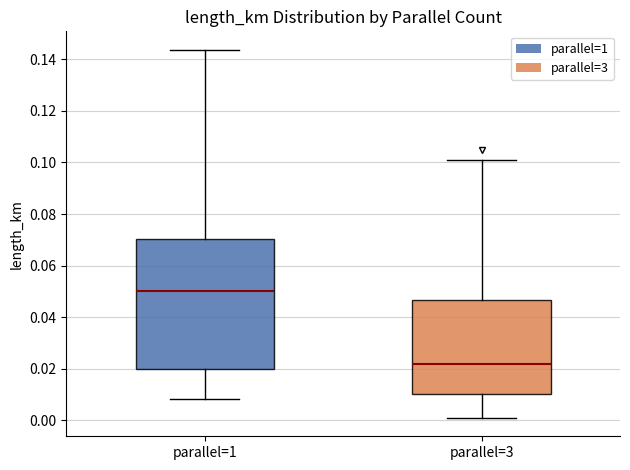

Comparing the boxes themselves (not the whiskers), which one is the tallest?

parallel=1